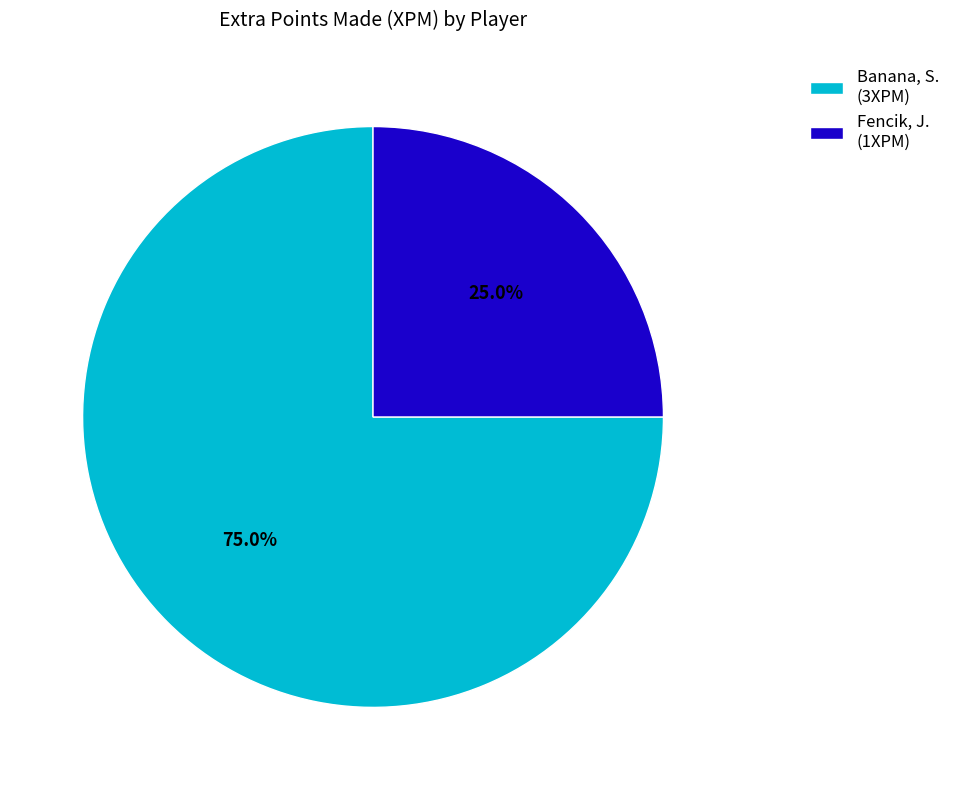

How many segments does this pie chart have?

2